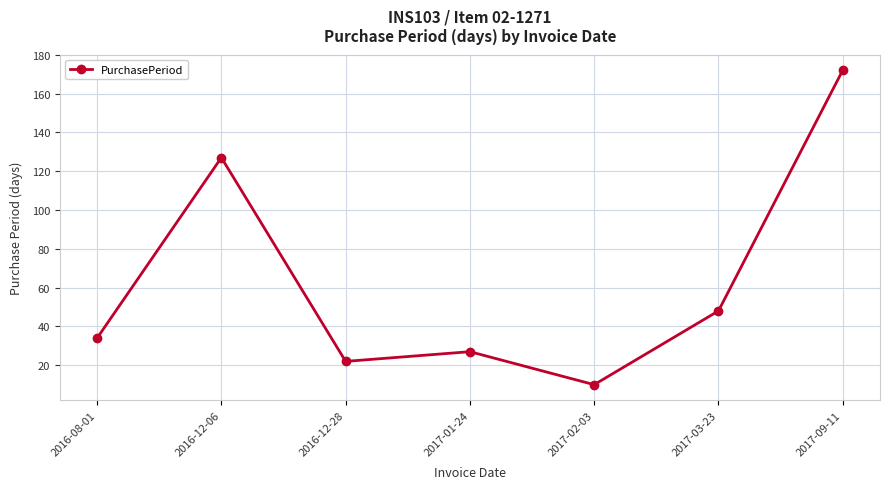

Is it true that the value at 2017-01-24 is 27?

True